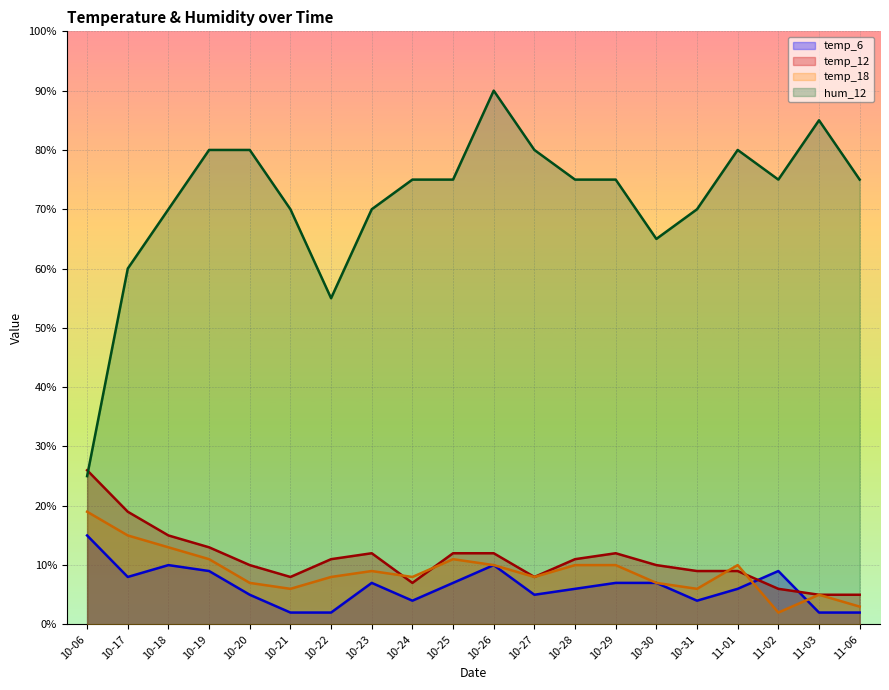

How many lines are shown in the chart?

4